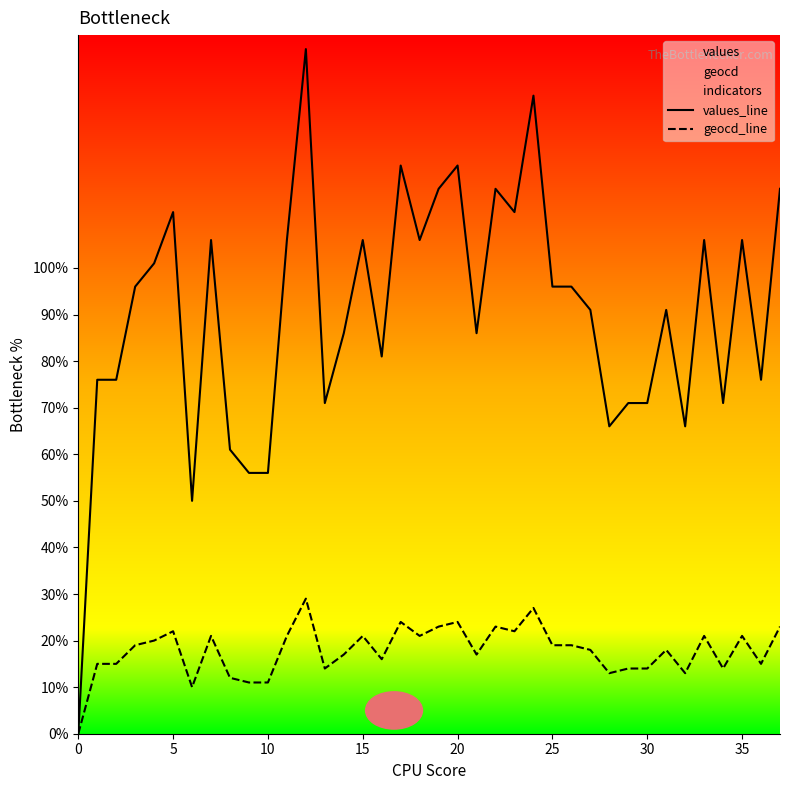

Which has a higher value, 28 or 25?

25